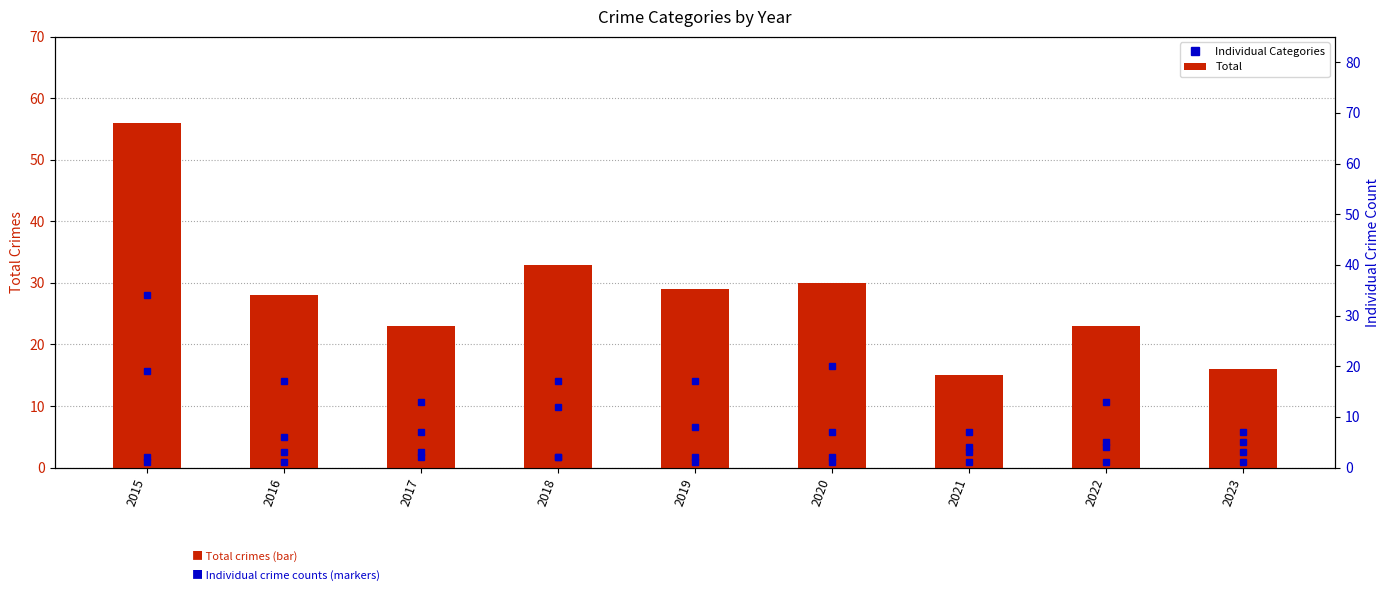

At 2017, list the series in order from largest to smallest.

Total, Theft, Robbery, Aggravated Battery, Aggravated Assault